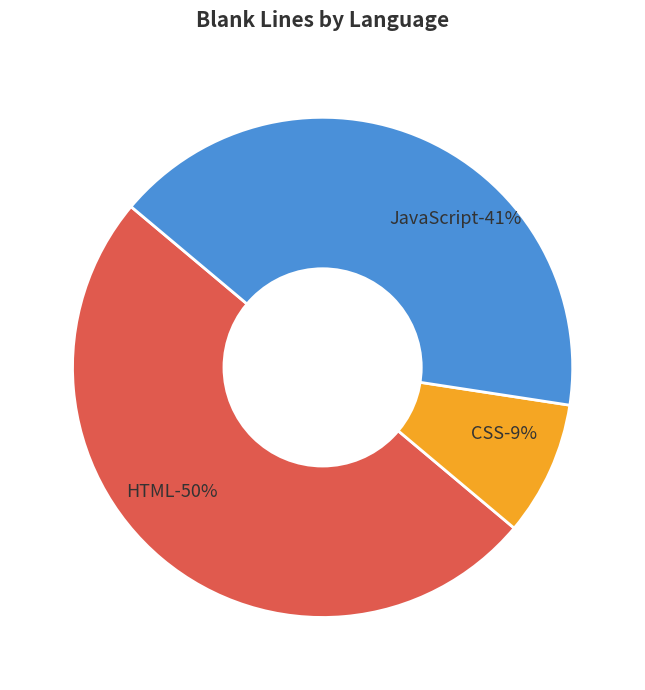

Count the number of slices in the pie.

3